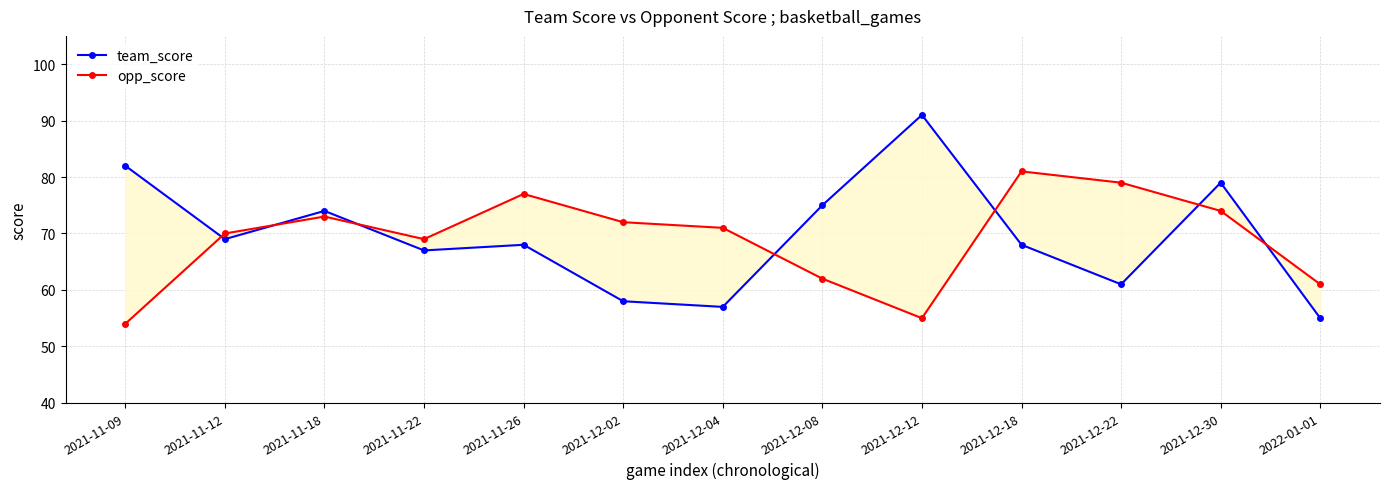

What is the approximate value of team_score at 2021-12-02, to the nearest 10?

60